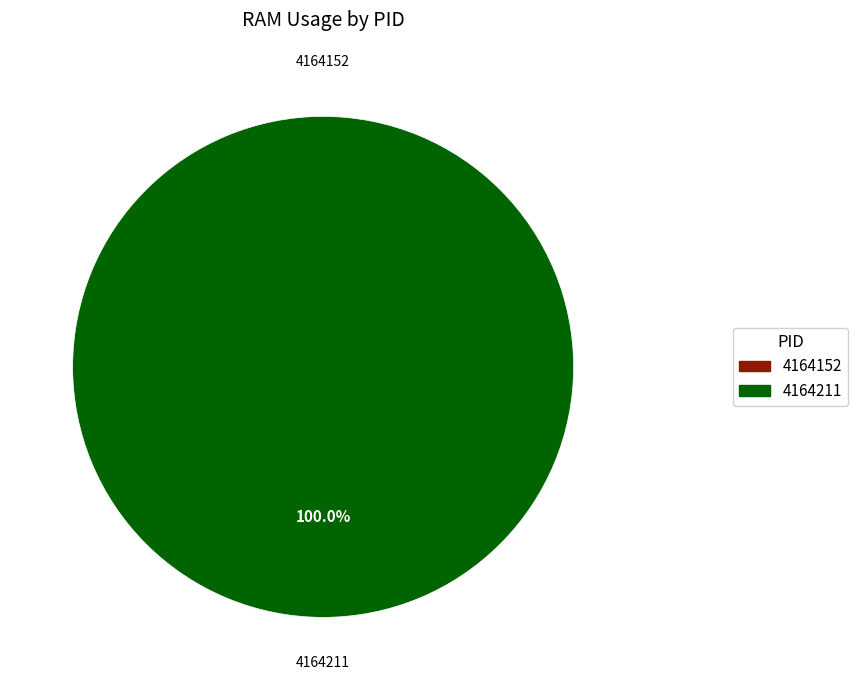

Does 4164152 represent more than half of the total?

No